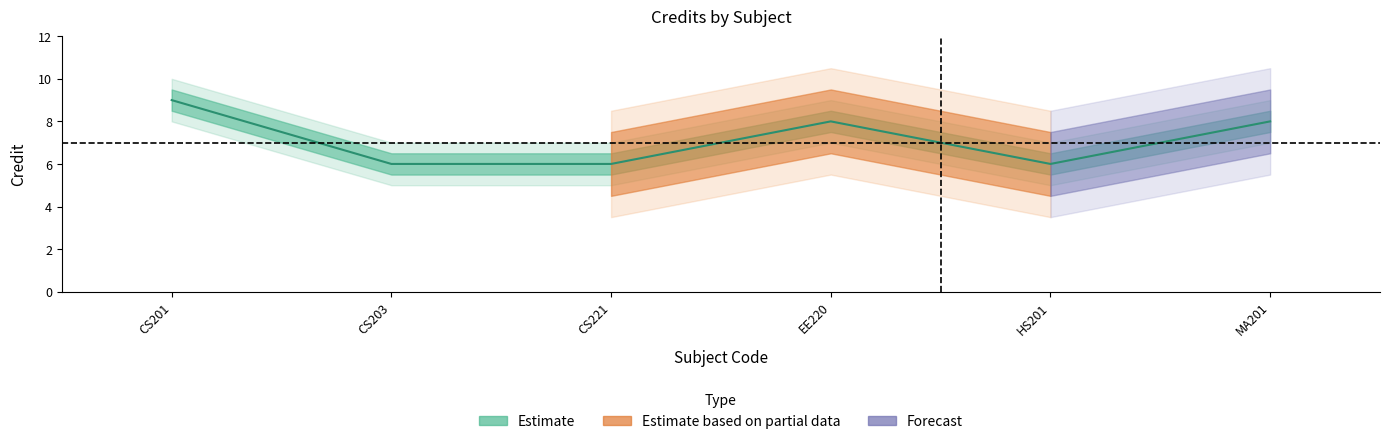

Is it true that the value at 2 is 10?

False